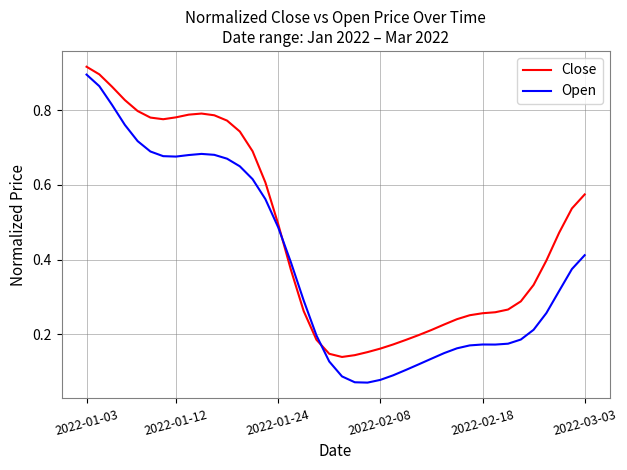

Which series has the widest spread of values?

Open